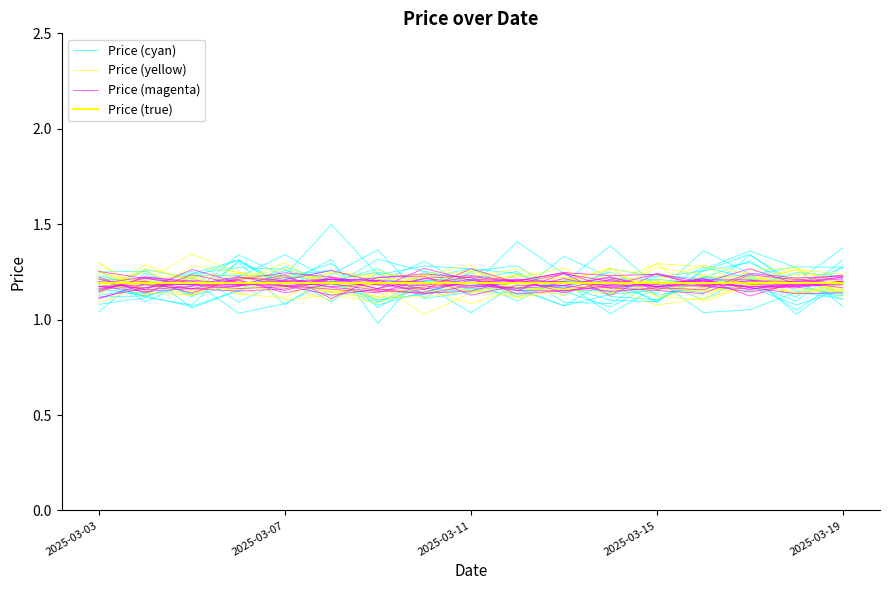

What is the label of the 2nd point from the right?

15